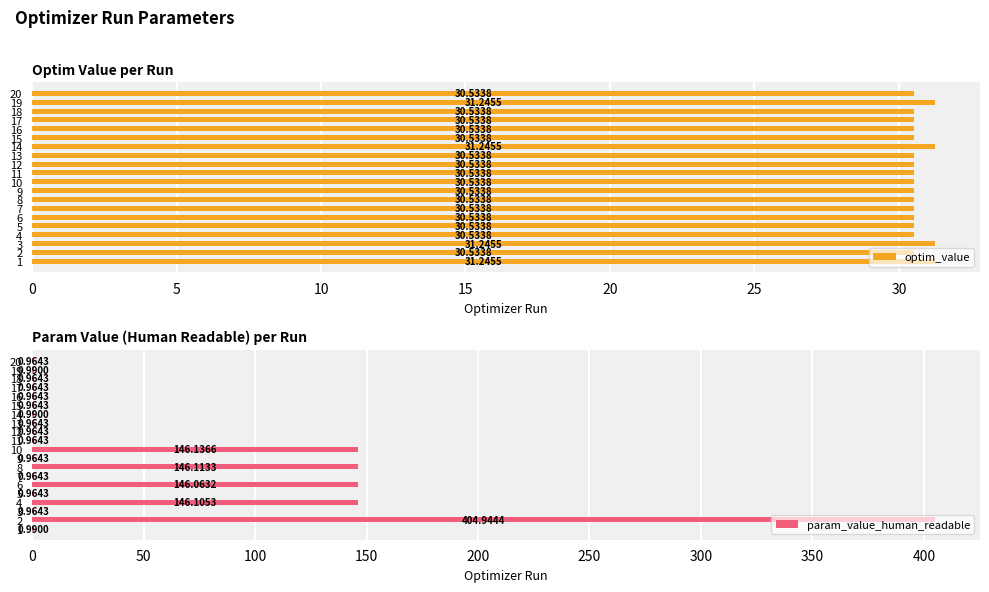

Which has a higher value, 10 or 30?

10